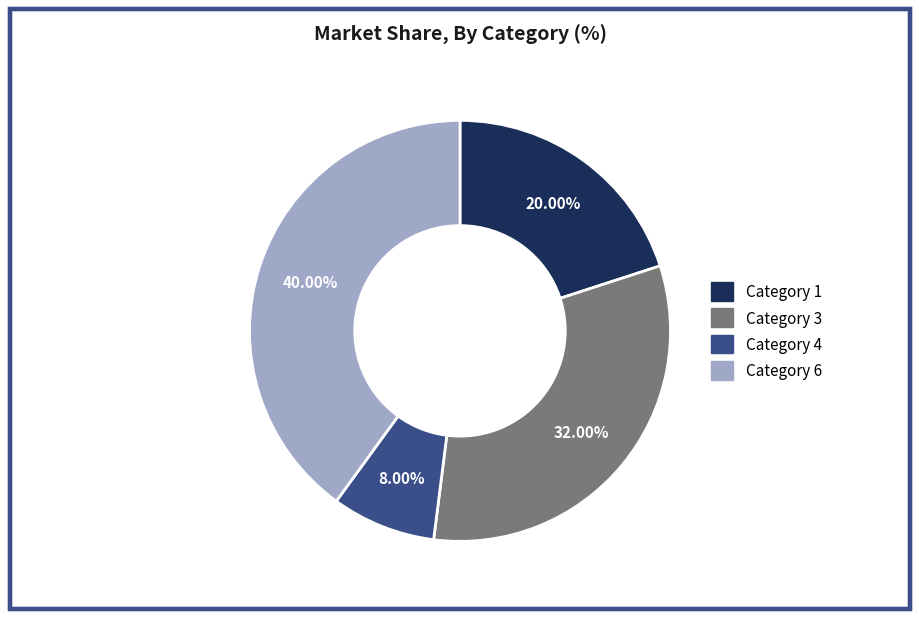

Is the sum of Category 6 and Category 3 greater than half?

Yes